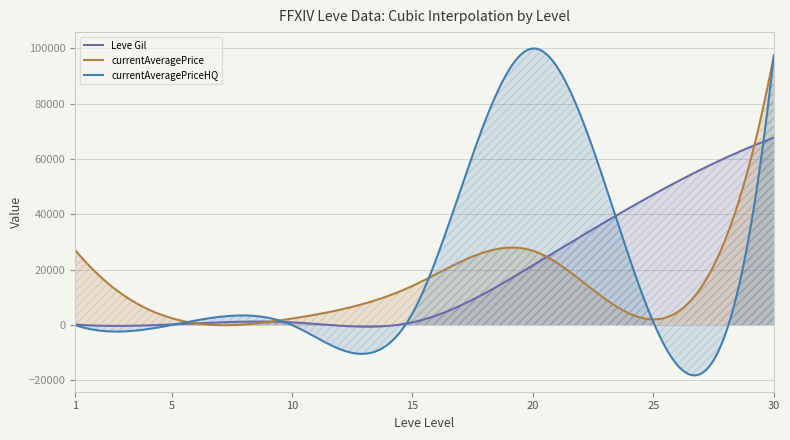

What is the greatest value displayed?

100000.5